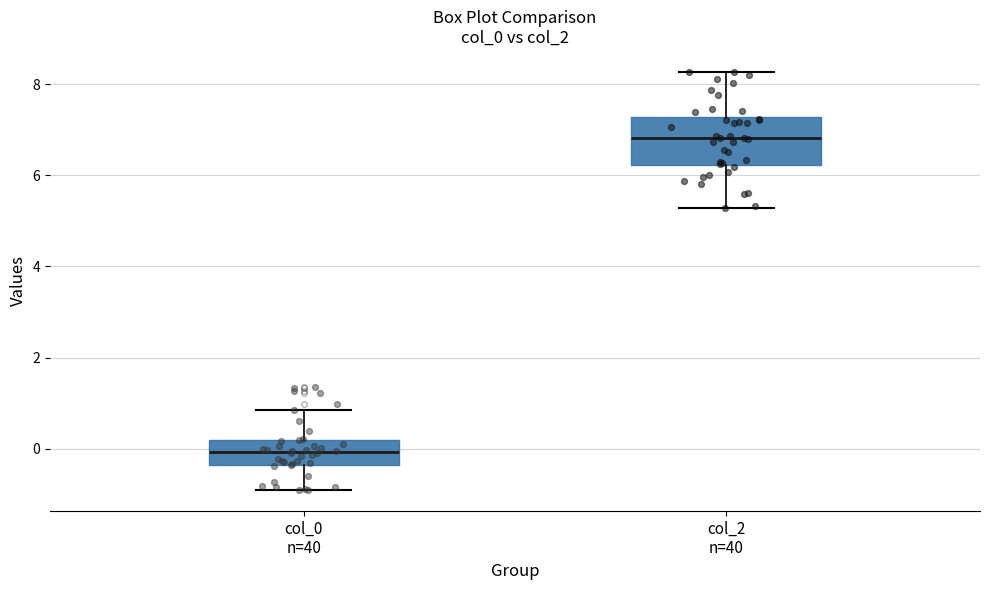

Comparing the boxes themselves (not the whiskers), which one is the tallest?

col_2 n=40